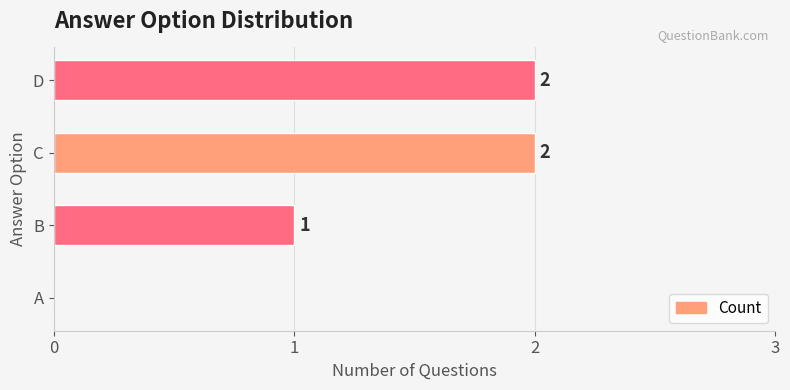

At which label is the value closest to 1?

B